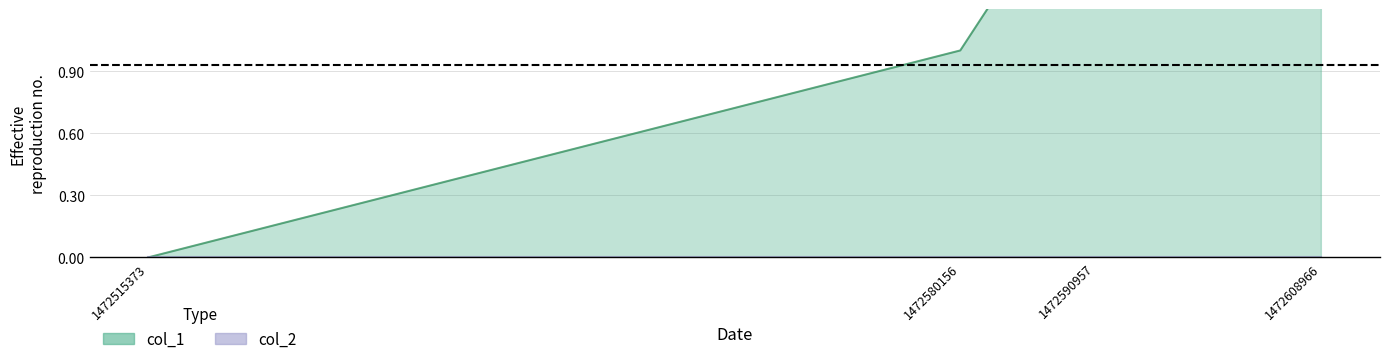

Rank the categories by value from highest to lowest.

1472608966, 1472590957, 1472580156, 1472515373